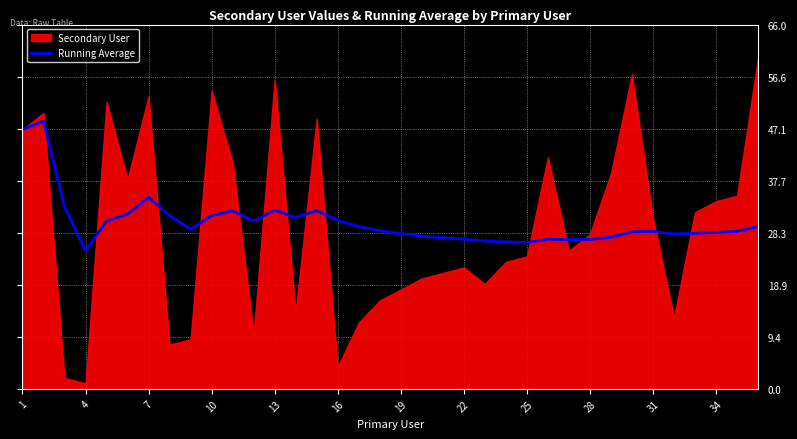

At which label does the data first exceed 28?

1